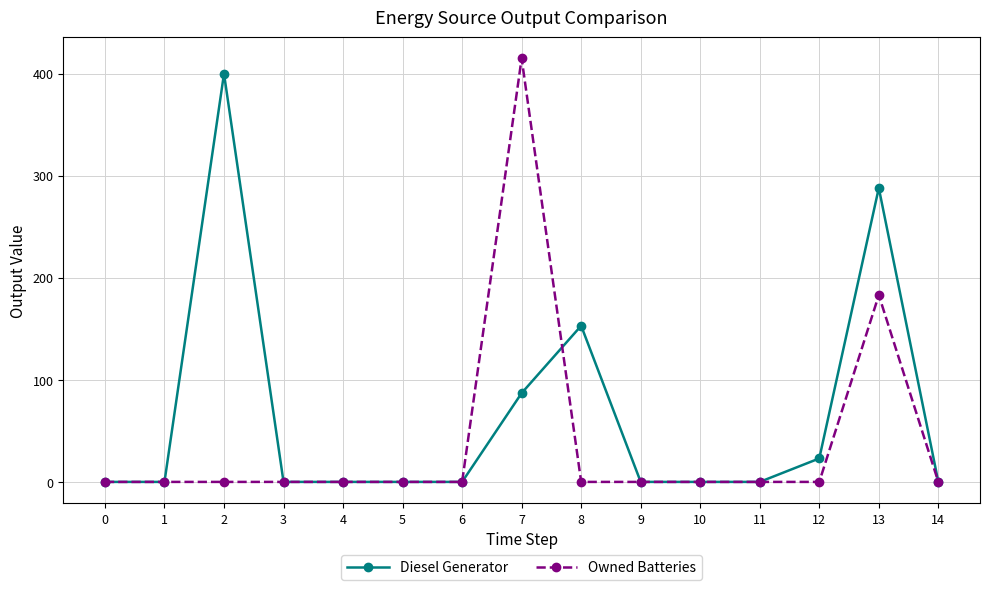

What is the maximum value for Diesel Generator?

400.0